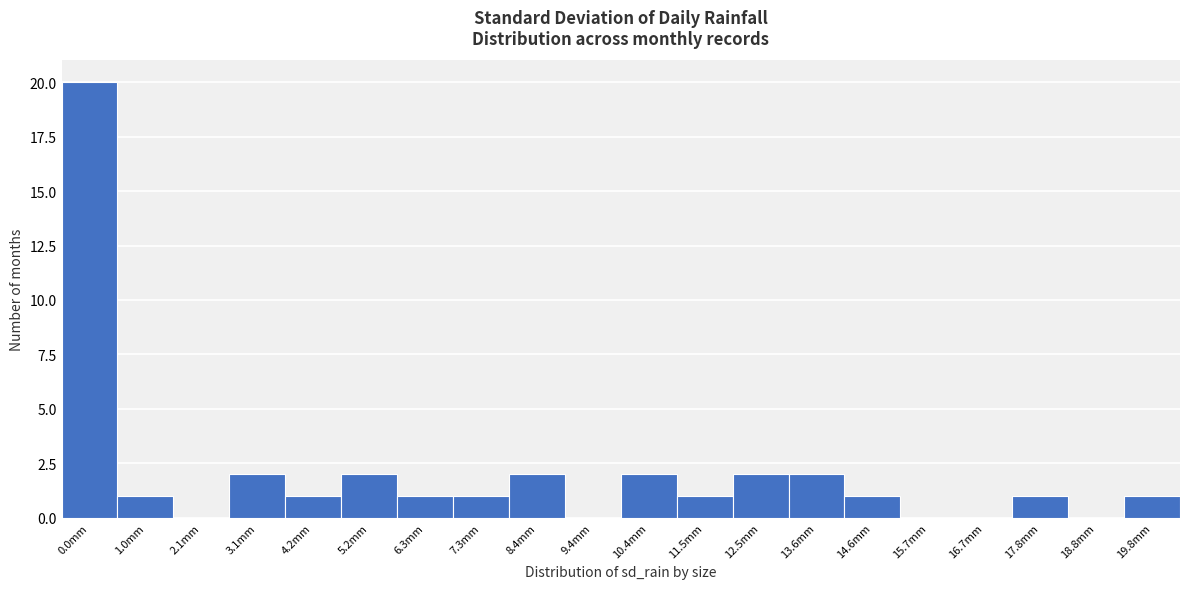

Reading right to left, what are all the values shown in this chart?

19.8mm=1	18.8mm=0	17.8mm=1	16.7mm=0	15.7mm=0	14.6mm=1	13.6mm=2	12.5mm=2	11.5mm=1	10.4mm=2	9.4mm=0	8.4mm=2	7.3mm=1	6.3mm=1	5.2mm=2	4.2mm=1	3.1mm=2	2.1mm=0	1.0mm=1	0.0mm=20